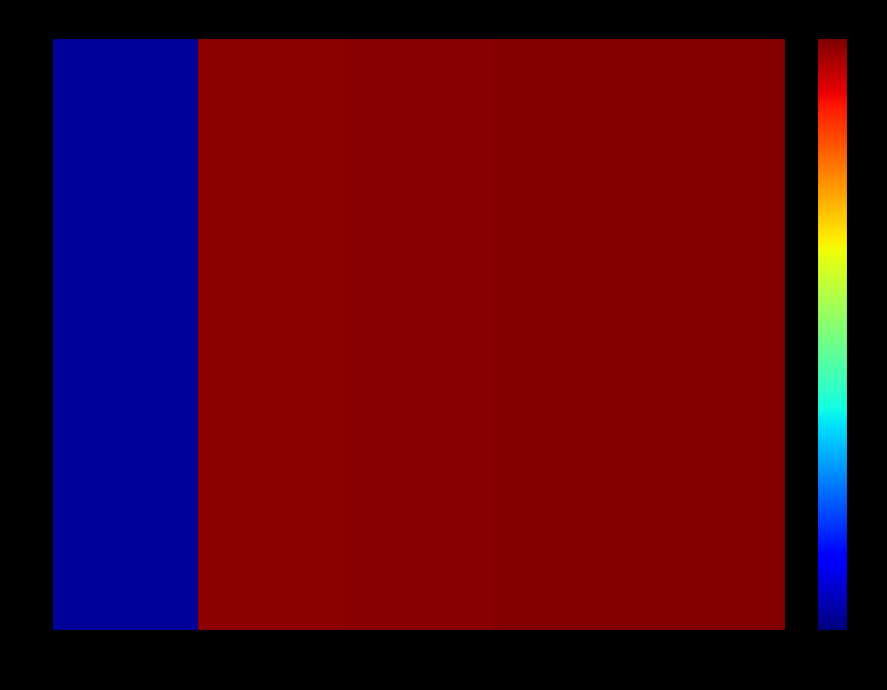

Between 1 and 2, which is larger?

2